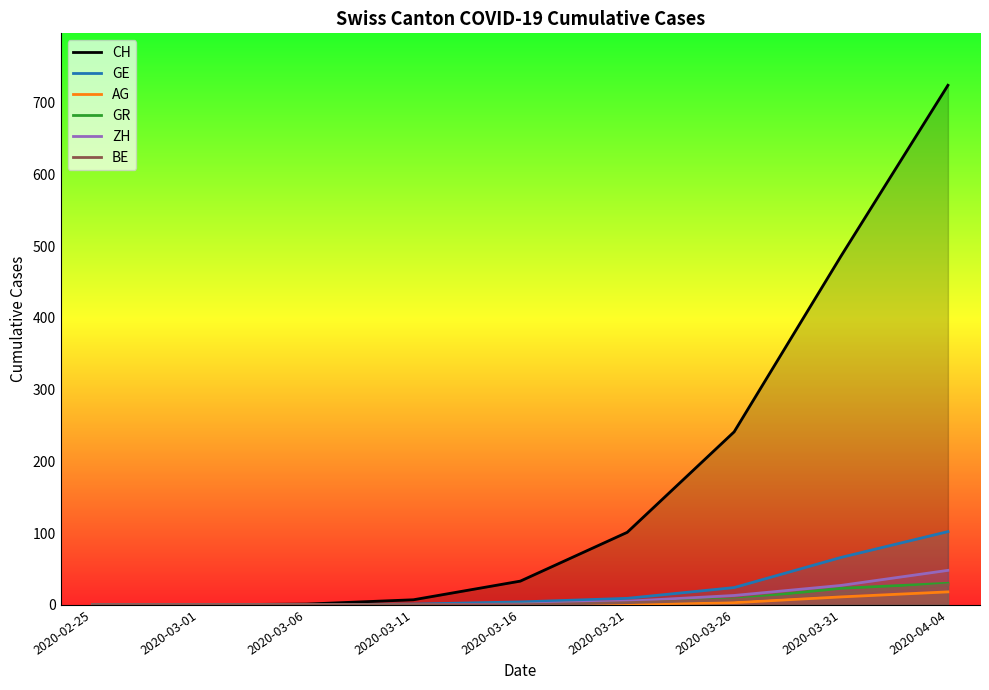

Which has a higher value, 2020-03-16 or 2020-03-06?

2020-03-16